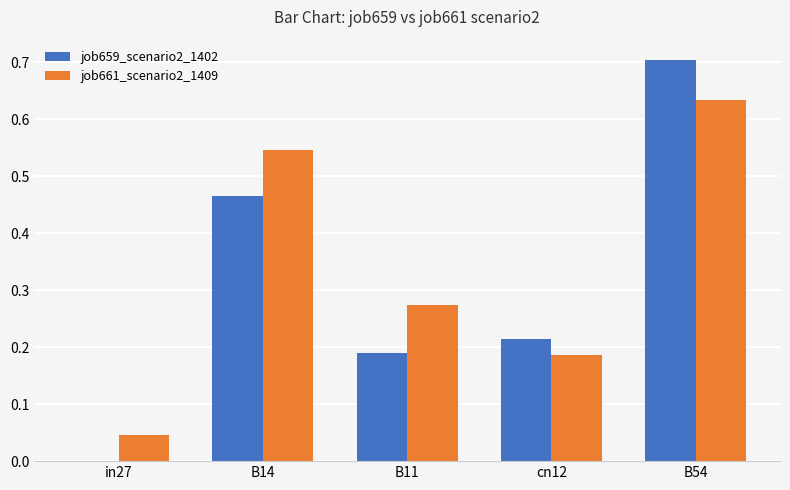

Is the value of job659_scenario2_1402 at B54 greater than the value of job661_scenario2_1409 at B11?

Yes